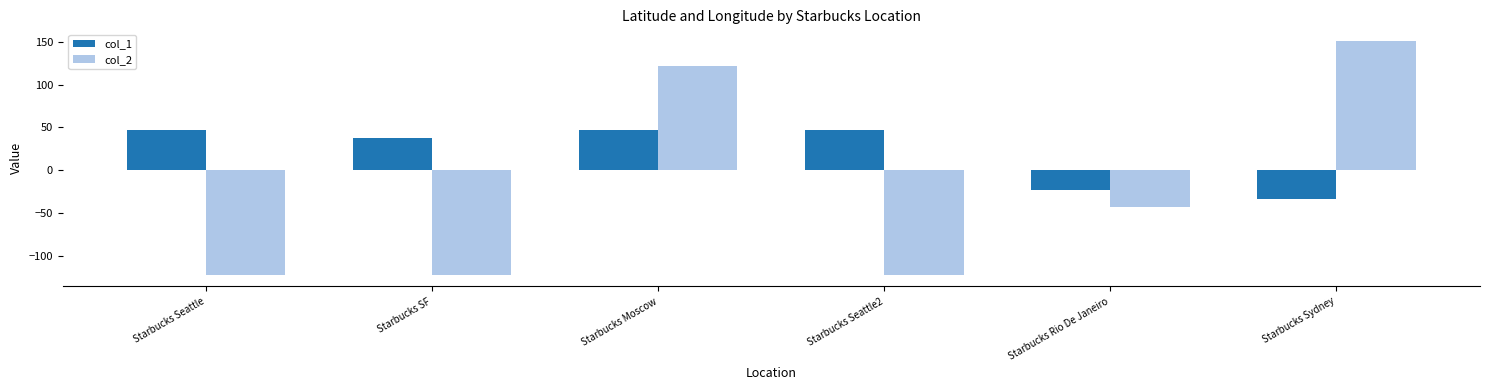

How many categories are shown in the chart?

6